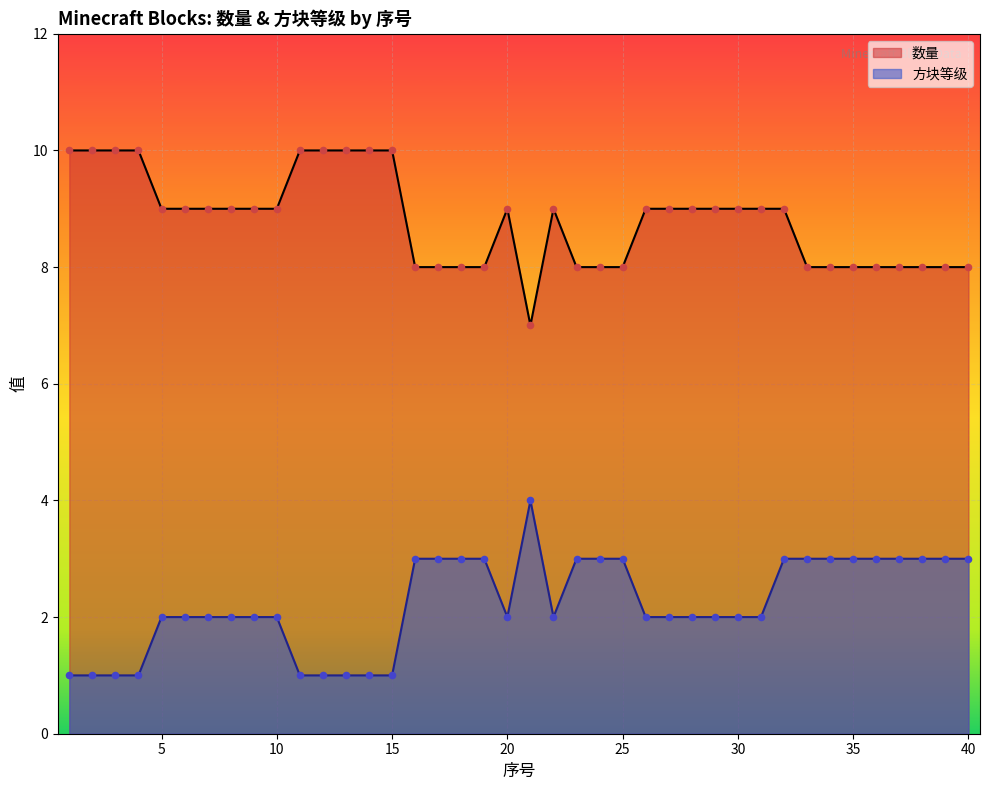

At which category is the sum across all series the highest?

32